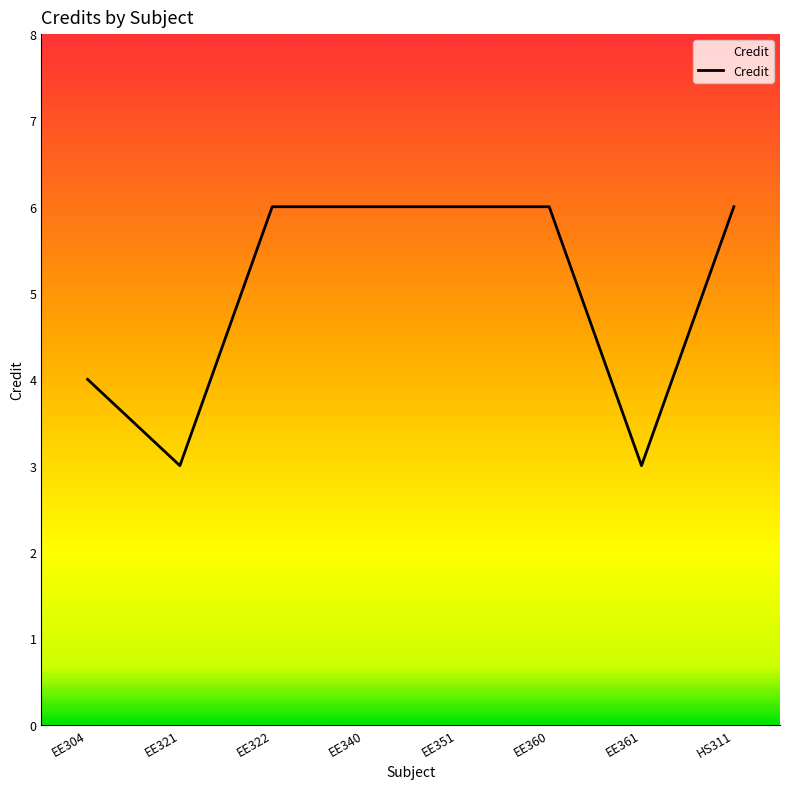

Reading right to left, transcribe all the data shown in this chart.

HS311=6	EE361=3	EE360=6	EE351=6	EE340=6	EE322=6	EE321=3	EE304=4